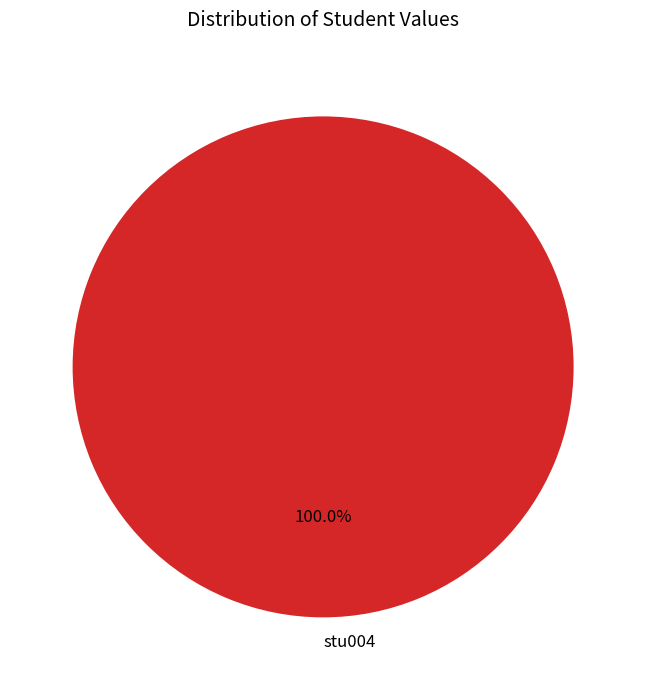

Rank the categories by value from lowest to highest.

stu004